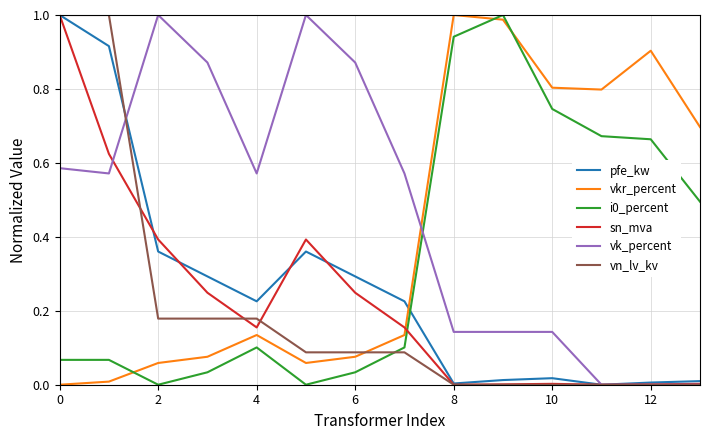

Does the chart display data point markers on the line(s)?

No